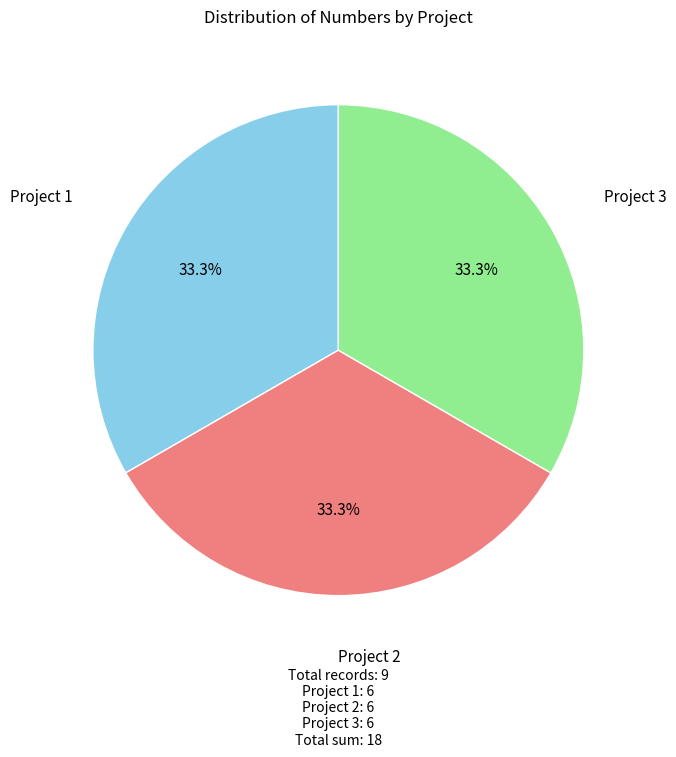

Approximately how many times larger is the value at Project 1 compared to Project 2?

1.0